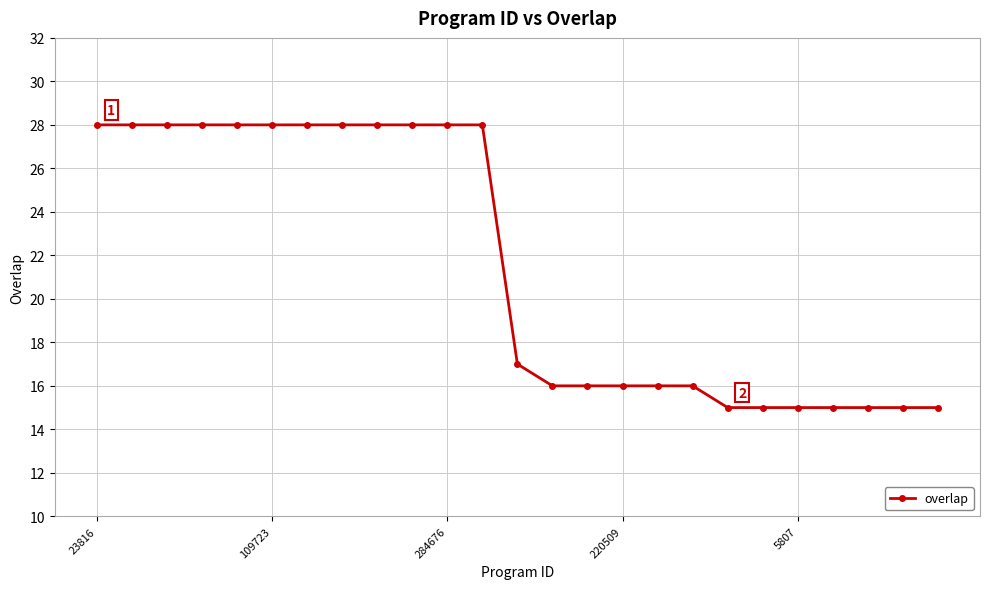

What is the minimum value shown in the chart?

15